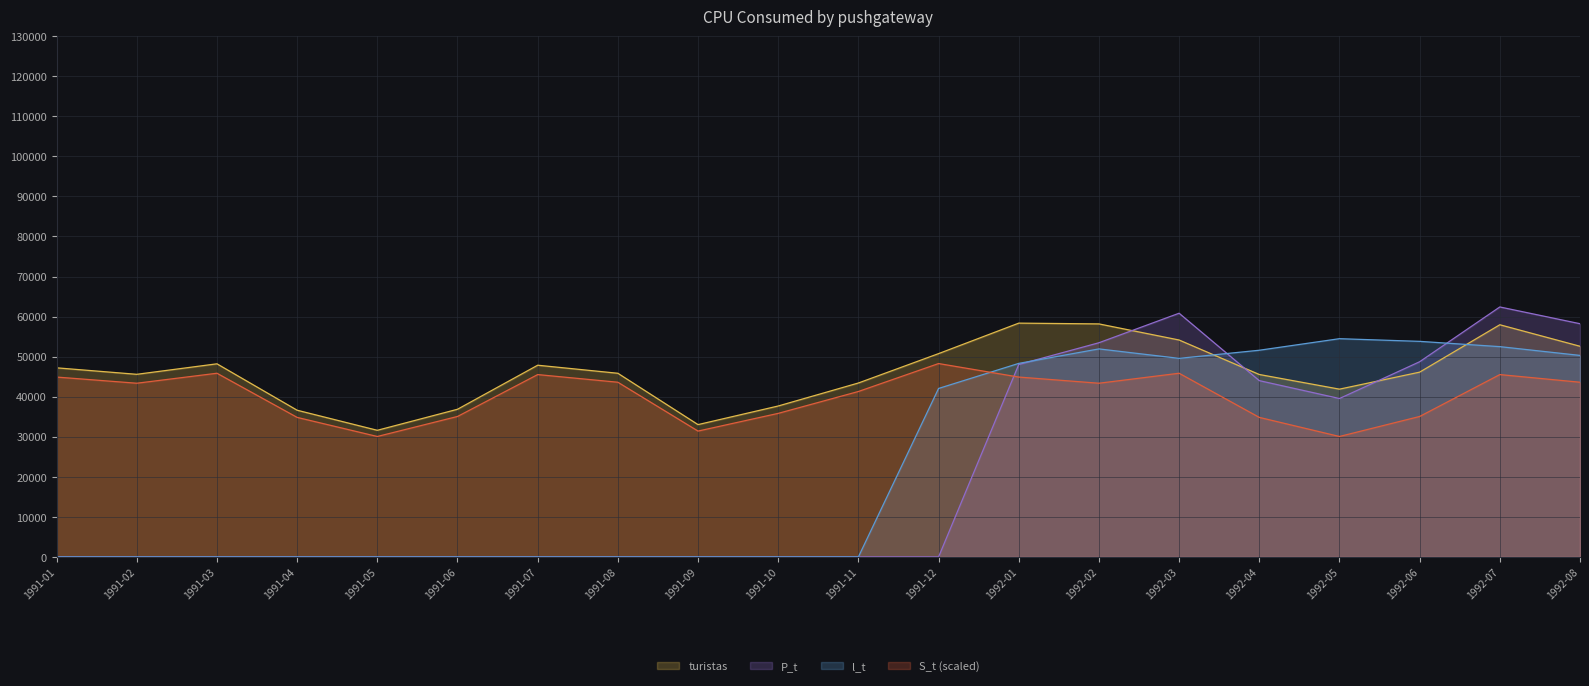

True or false: l_t and turistas cross at least once.

True